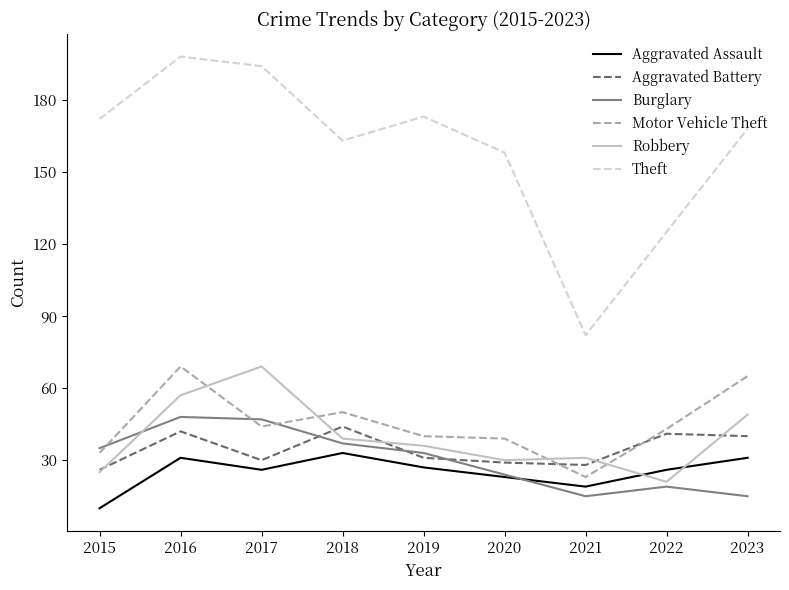

In Aggravated Assault, how many points are lower than both neighbors (excluding endpoints)?

2